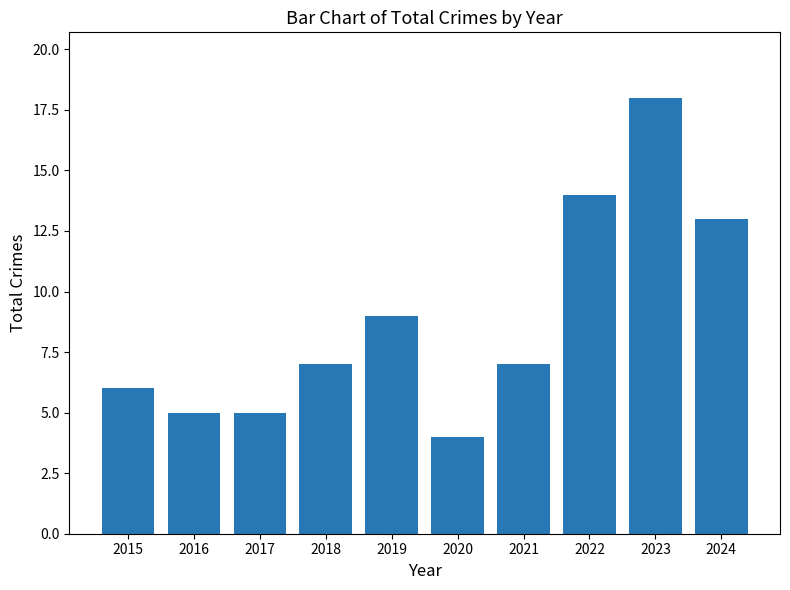

Where is the data nearest to the value 11?

2019